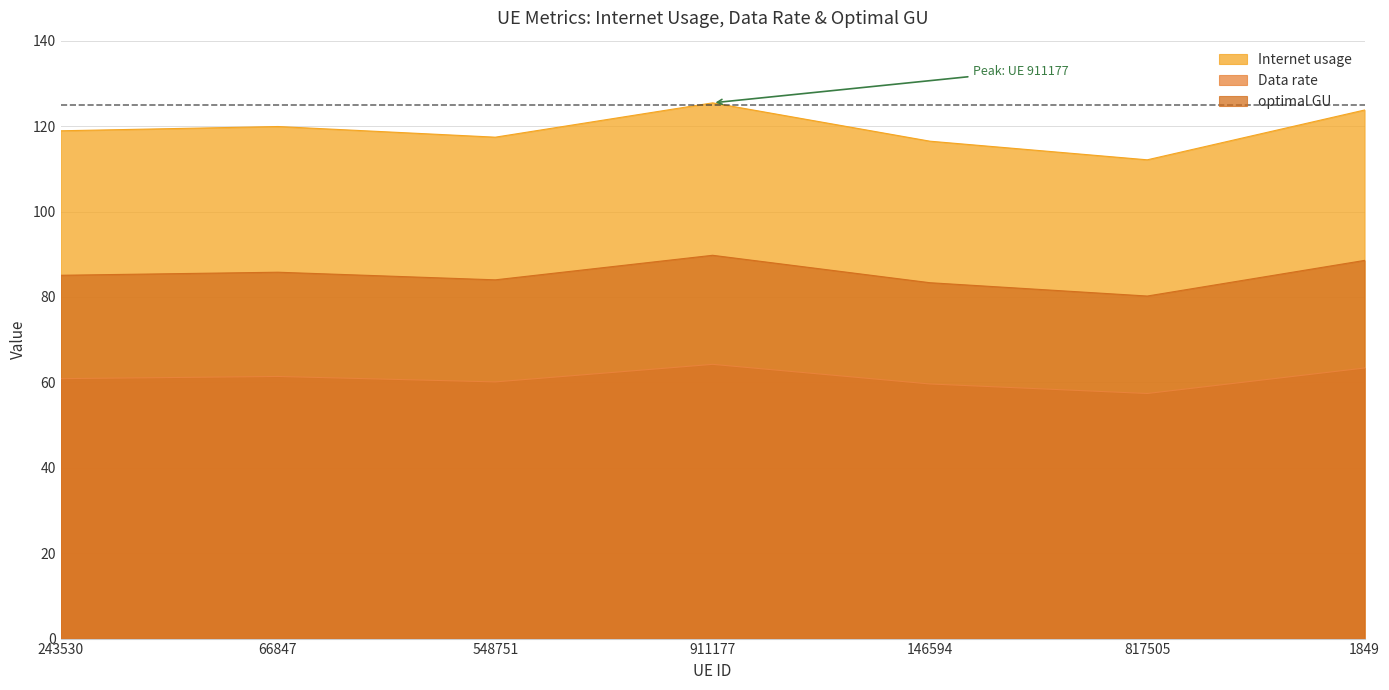

Reading left to right, list all the values displayed in this chart.

Internet usage: 85.1	85.8	84.0	89.7	83.3	80.2	88.5
Data rate: 60.9	61.4	60.1	64.2	59.6	57.4	63.4
optimal GU: 118.9	119.9	117.4	125.4	116.5	112.1	123.8